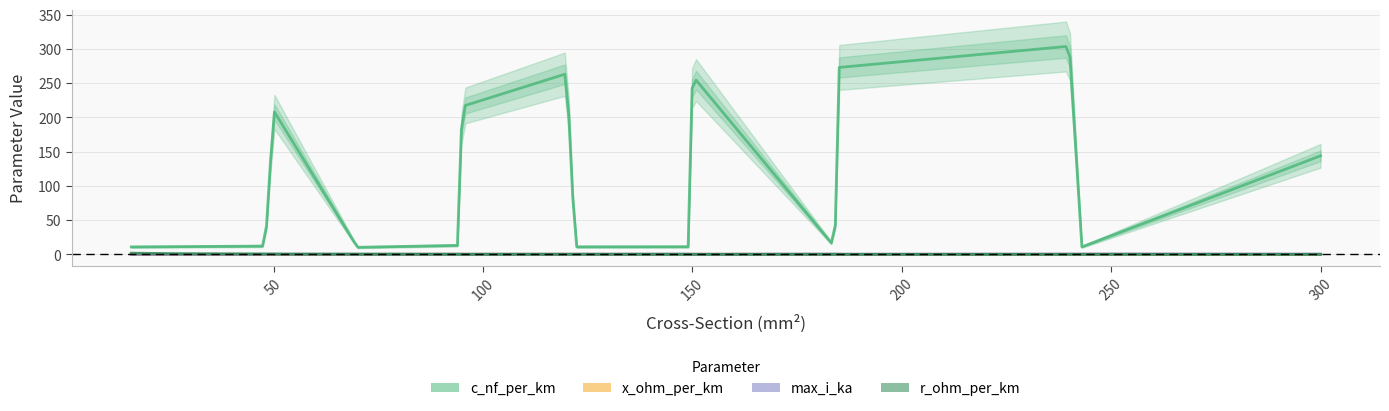

How many times do x_ohm_per_km and max_i_ka cross each other?

3